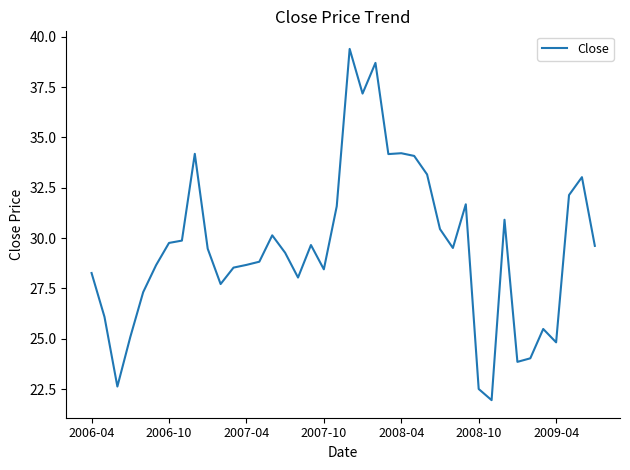

What is the minimum value shown in the chart?

21.9